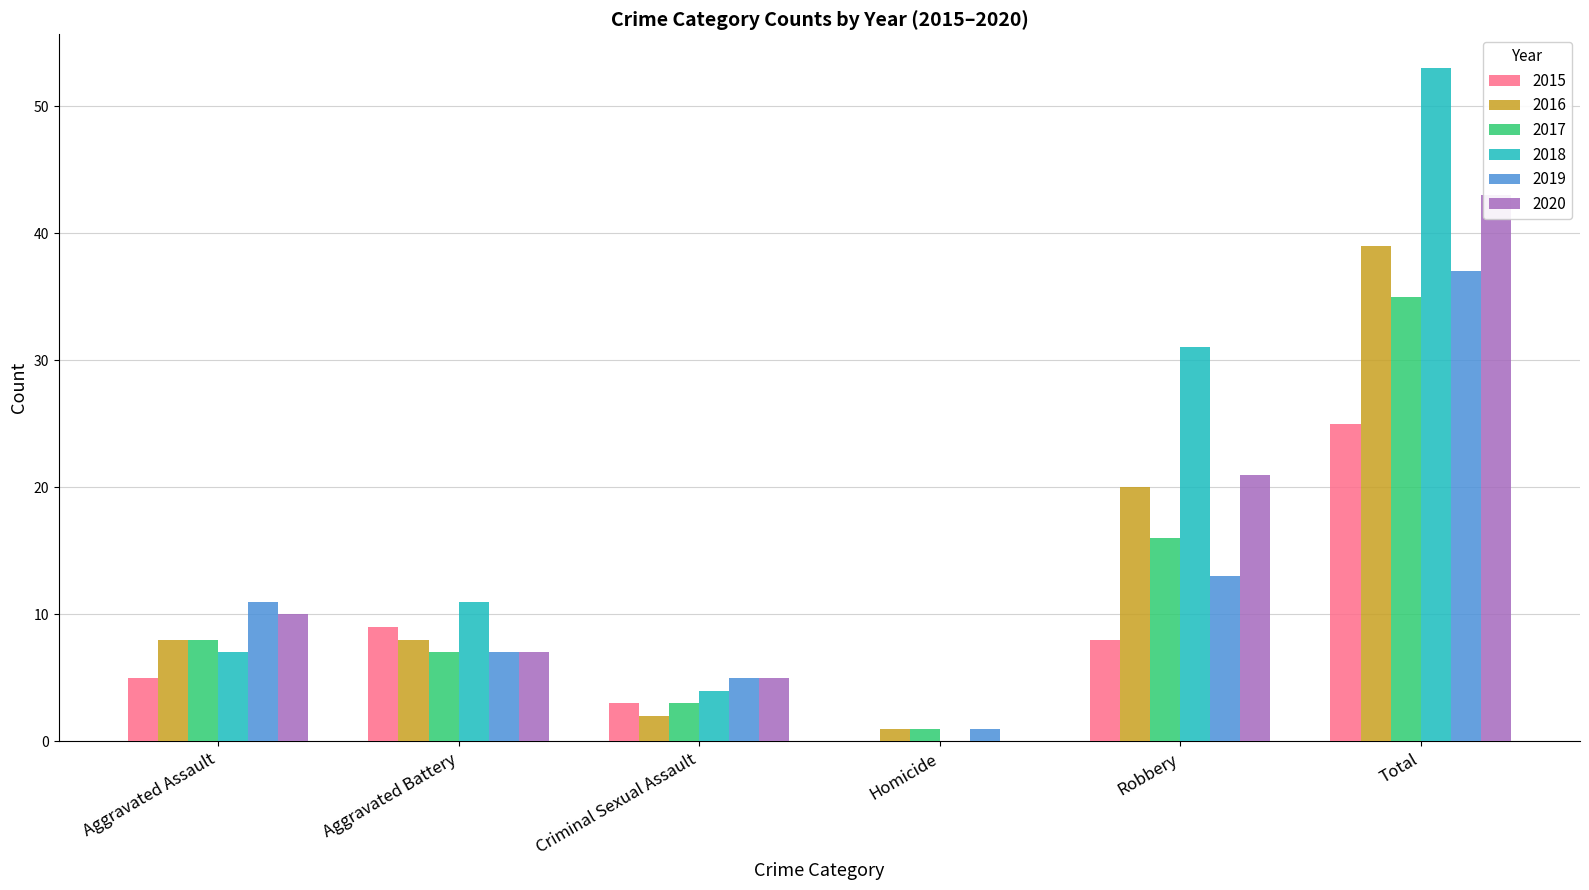

Which category has the lowest value across all series?

Homicide